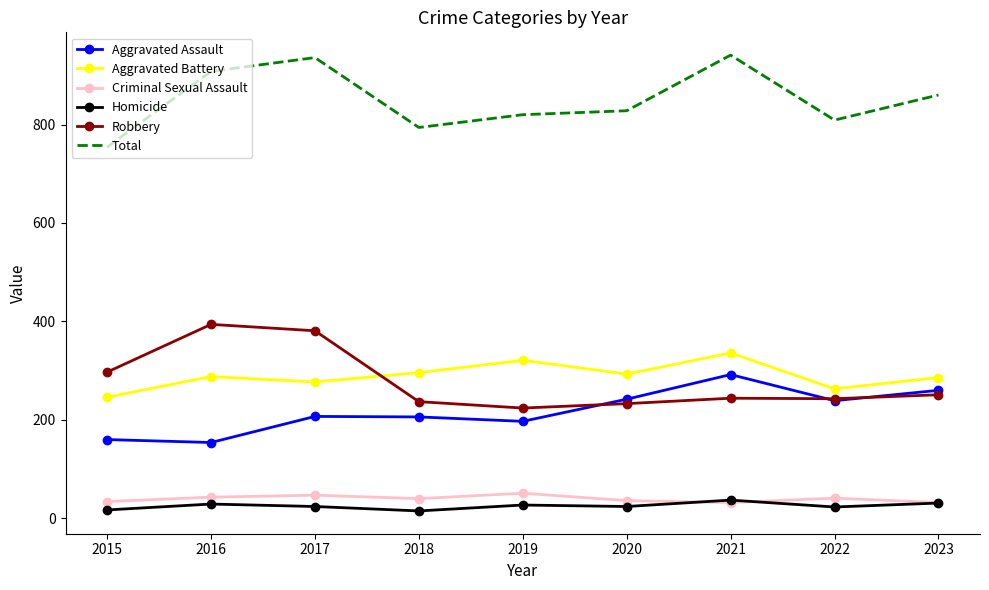

Where is Robbery nearest to the value 309?

2015